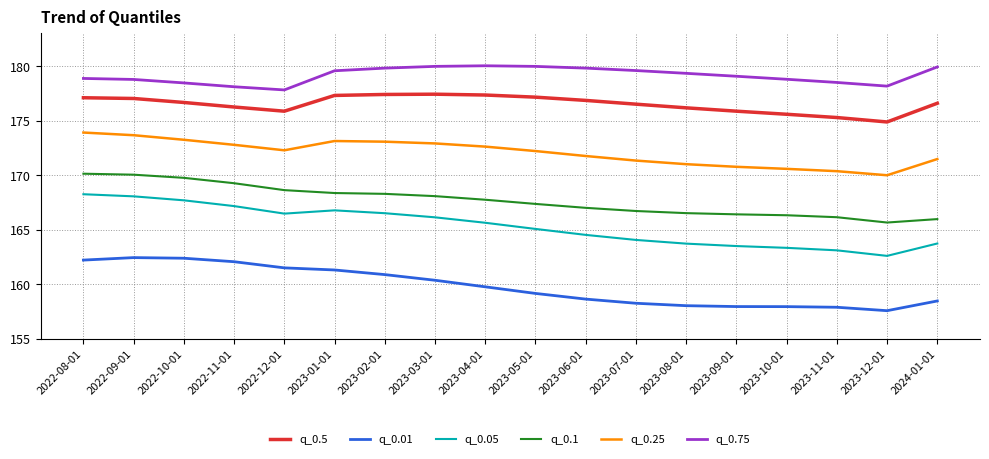

What is the maximum value shown in the chart?

180.0